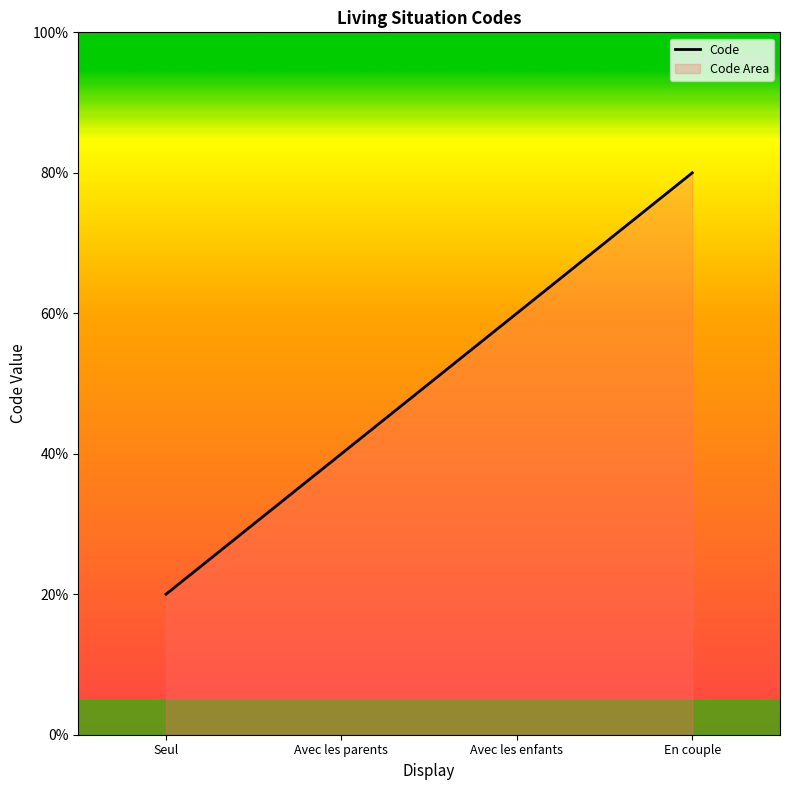

Rank the categories by value from highest to lowest.

En couple, Avec les enfants, Avec les parents, Seul